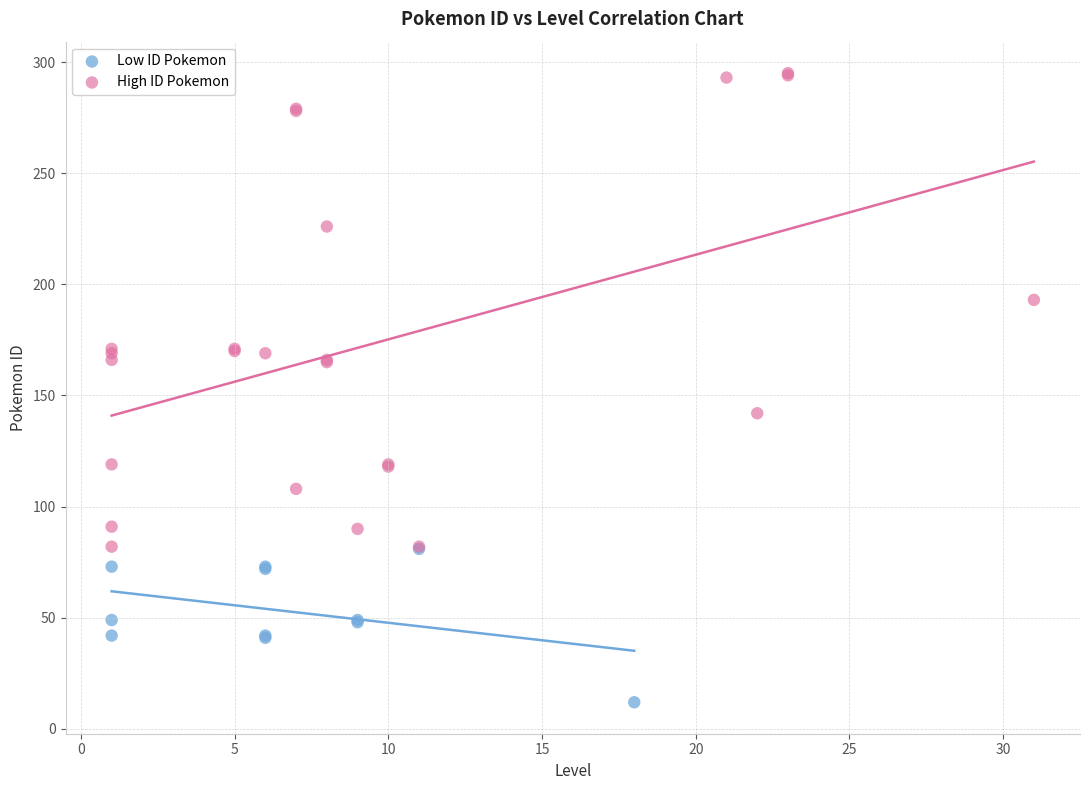

Which series has the widest spread of Y values?

High ID Pokemon